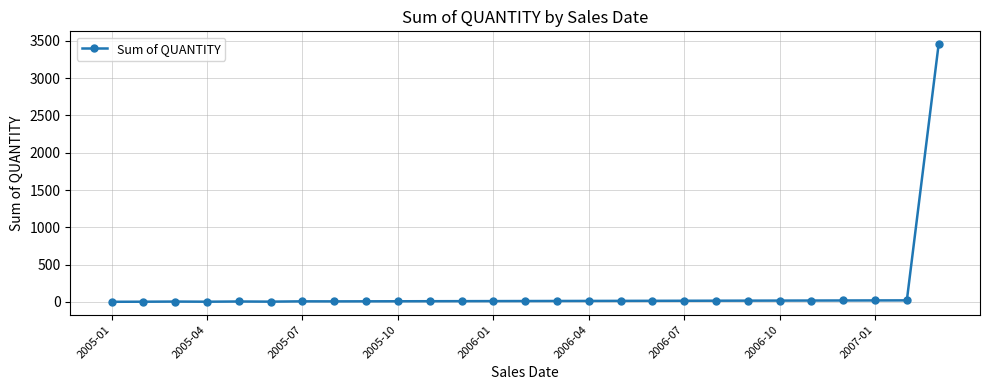

What is the smallest value displayed?

1.0